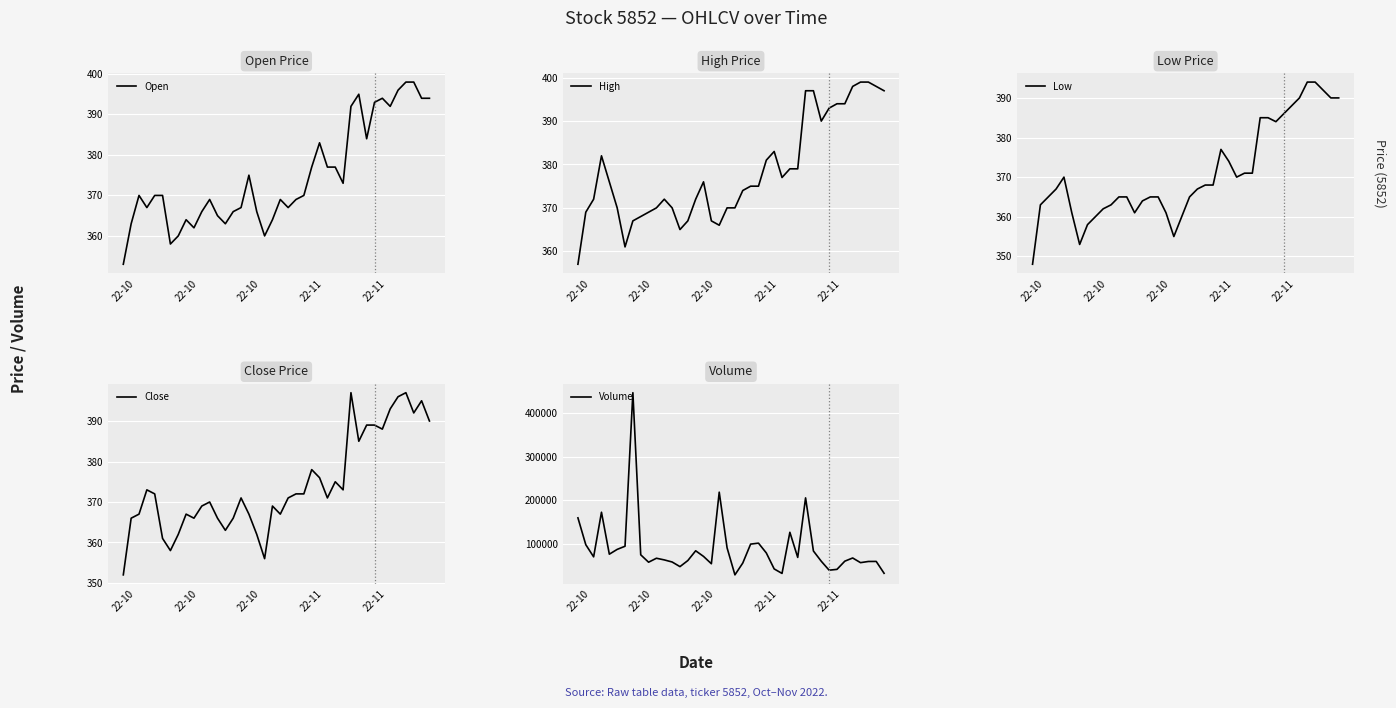

The Low series shows 172 at 25. True or false?

False